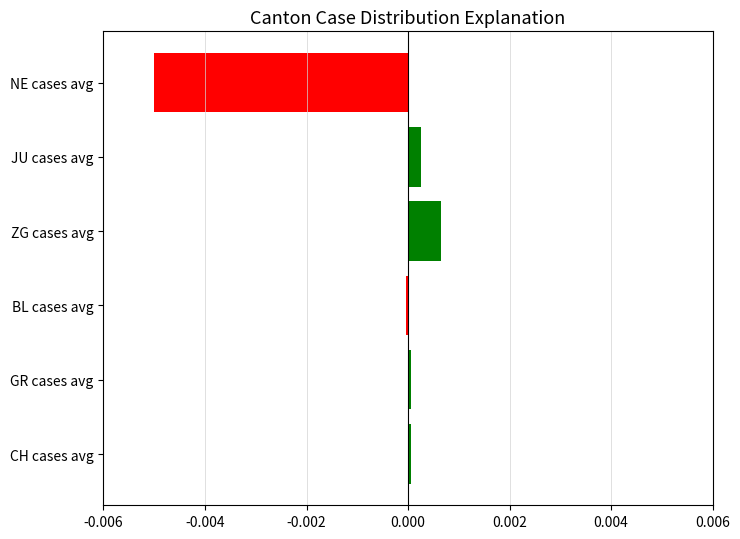

Between ZG cases avg and GR cases avg, which is larger?

ZG cases avg